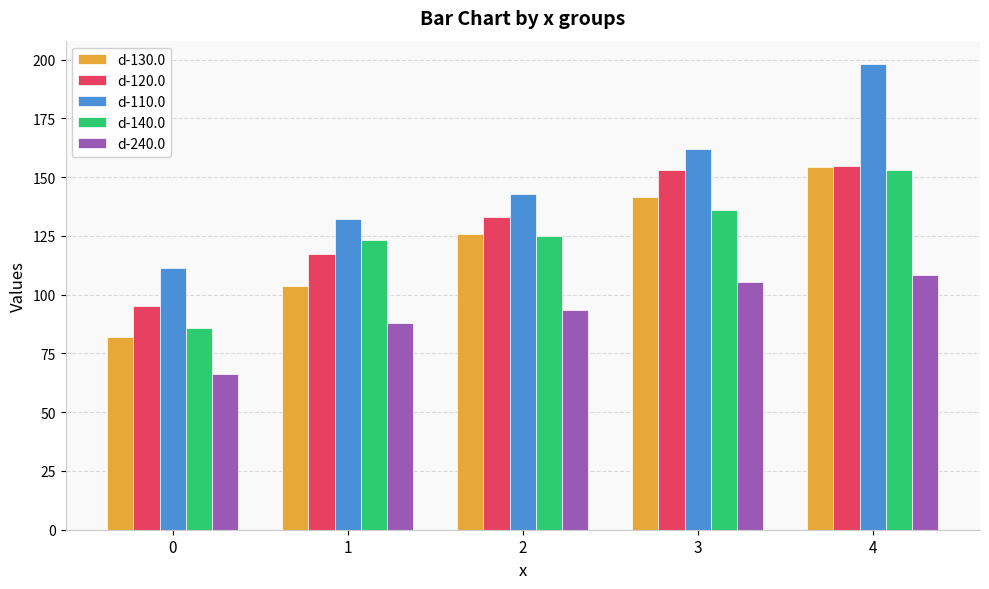

What are all the series names shown in the legend?

d-130.0, d-120.0, d-110.0, d-140.0, d-240.0